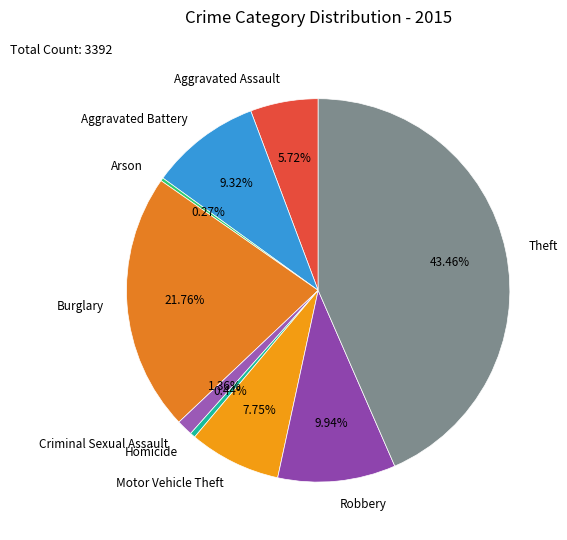

Combined, do Burglary and Aggravated Assault account for over 50%?

No